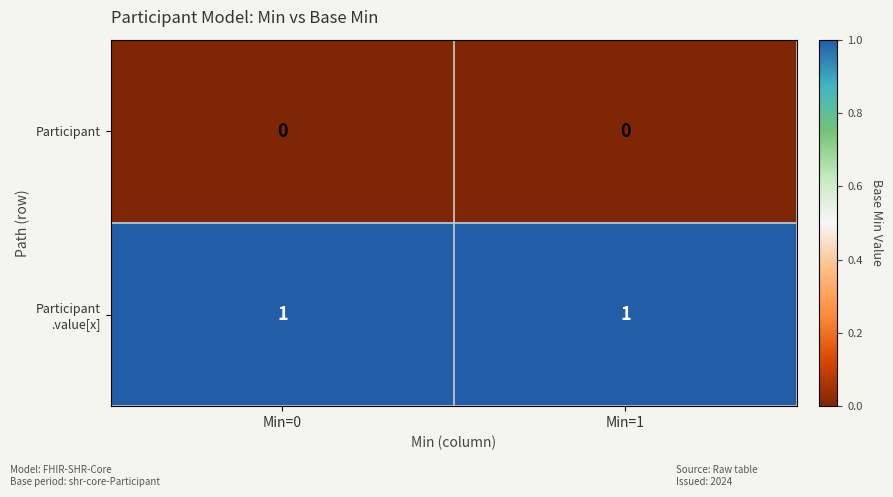

The value of Participant at Min=1 is 0. True or false?

True